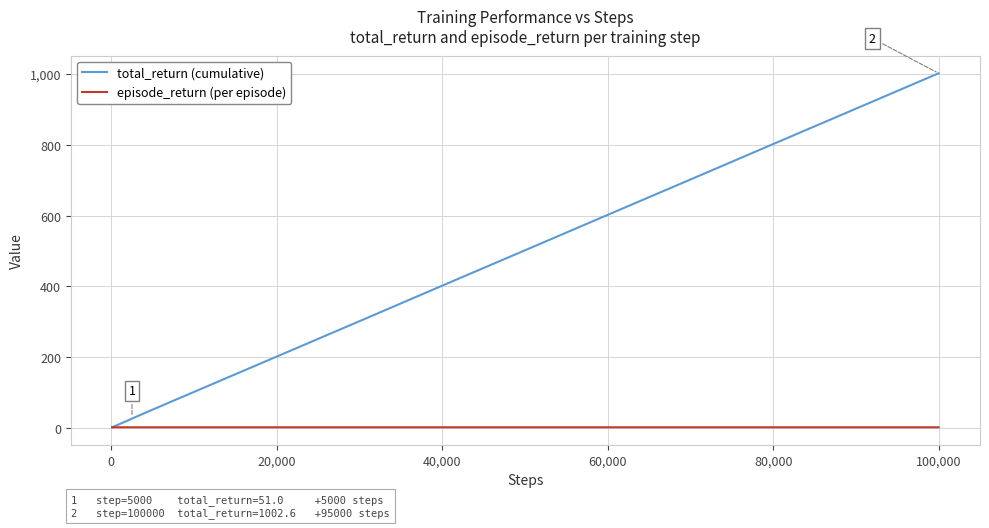

Which series has the largest total across all categories?

total_return (cumulative)